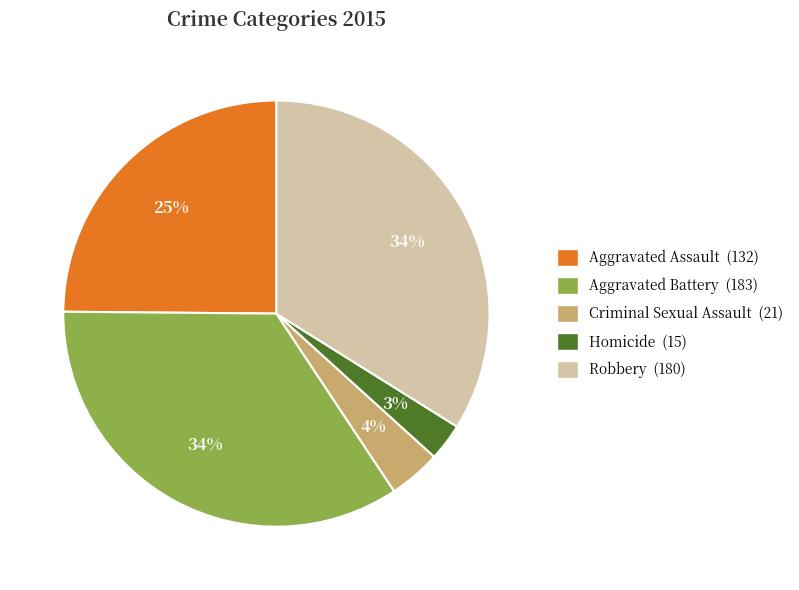

To the nearest percent, what percentage of the pie is Homicide?

3%